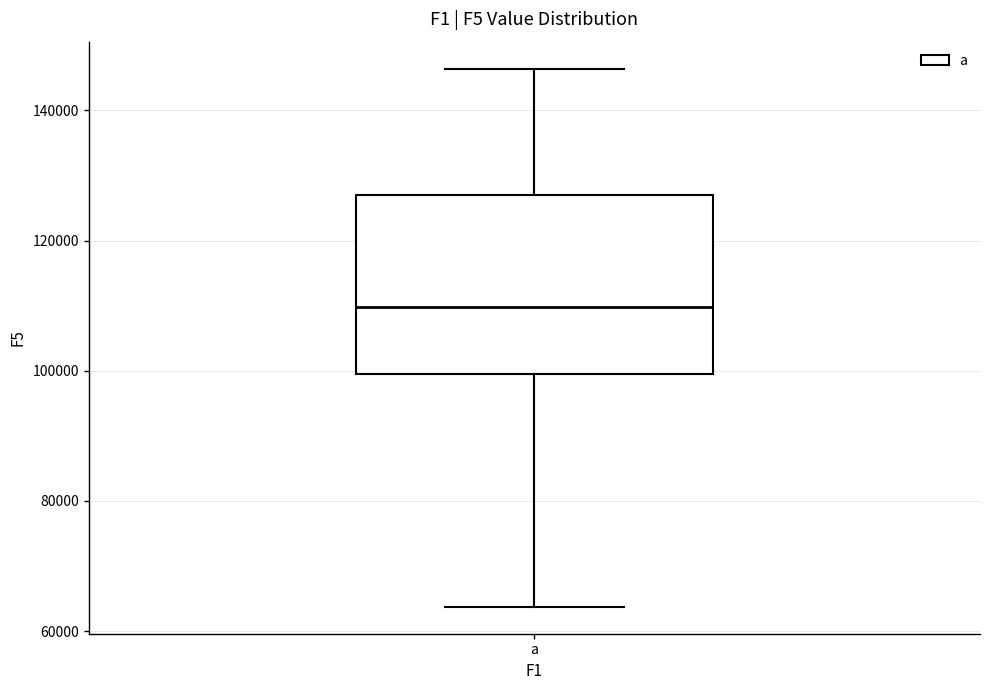

Read this box plot against the y-axis: the position of the median line, the range covered by the box, and the ends of both whiskers. The values are not printed on the chart, so give them approximately, as read against the axis.

median 110000, box 100000 to 128000, whiskers 64000 to 146000